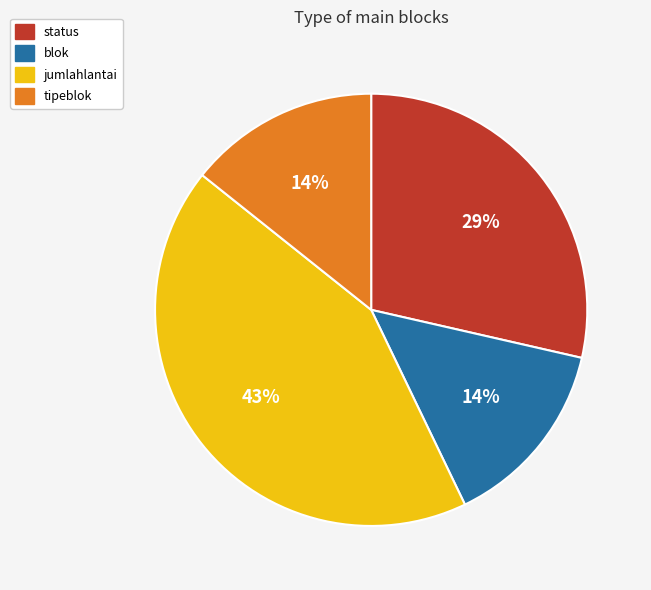

Does any single category account for the majority?

No